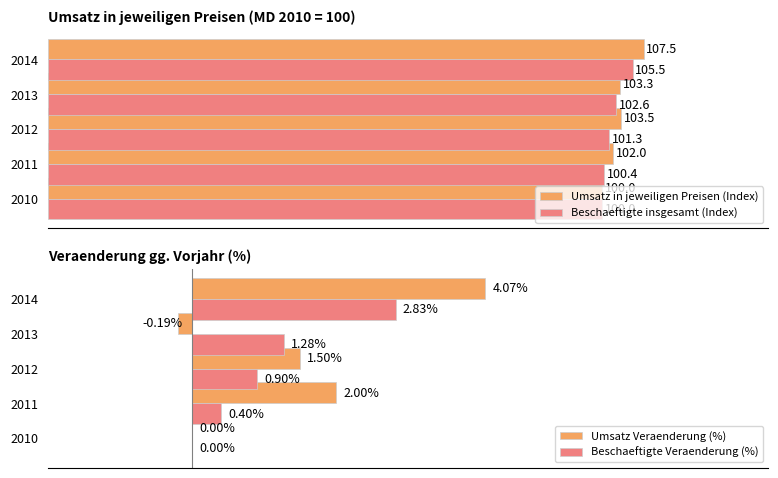

Is the value of Umsatz in jeweiligen Preisen (Index) at 2012 greater than the value of Beschaeftigte insgesamt (Index) at 2010?

Yes